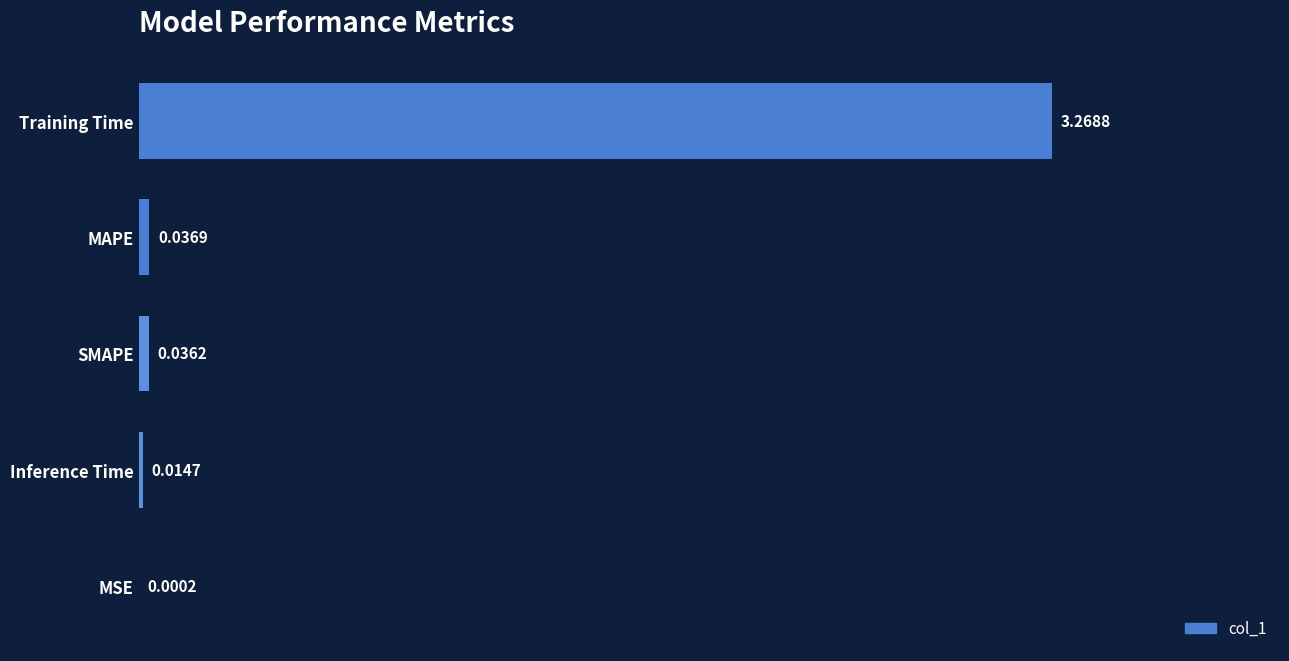

What is the average value?

0.7